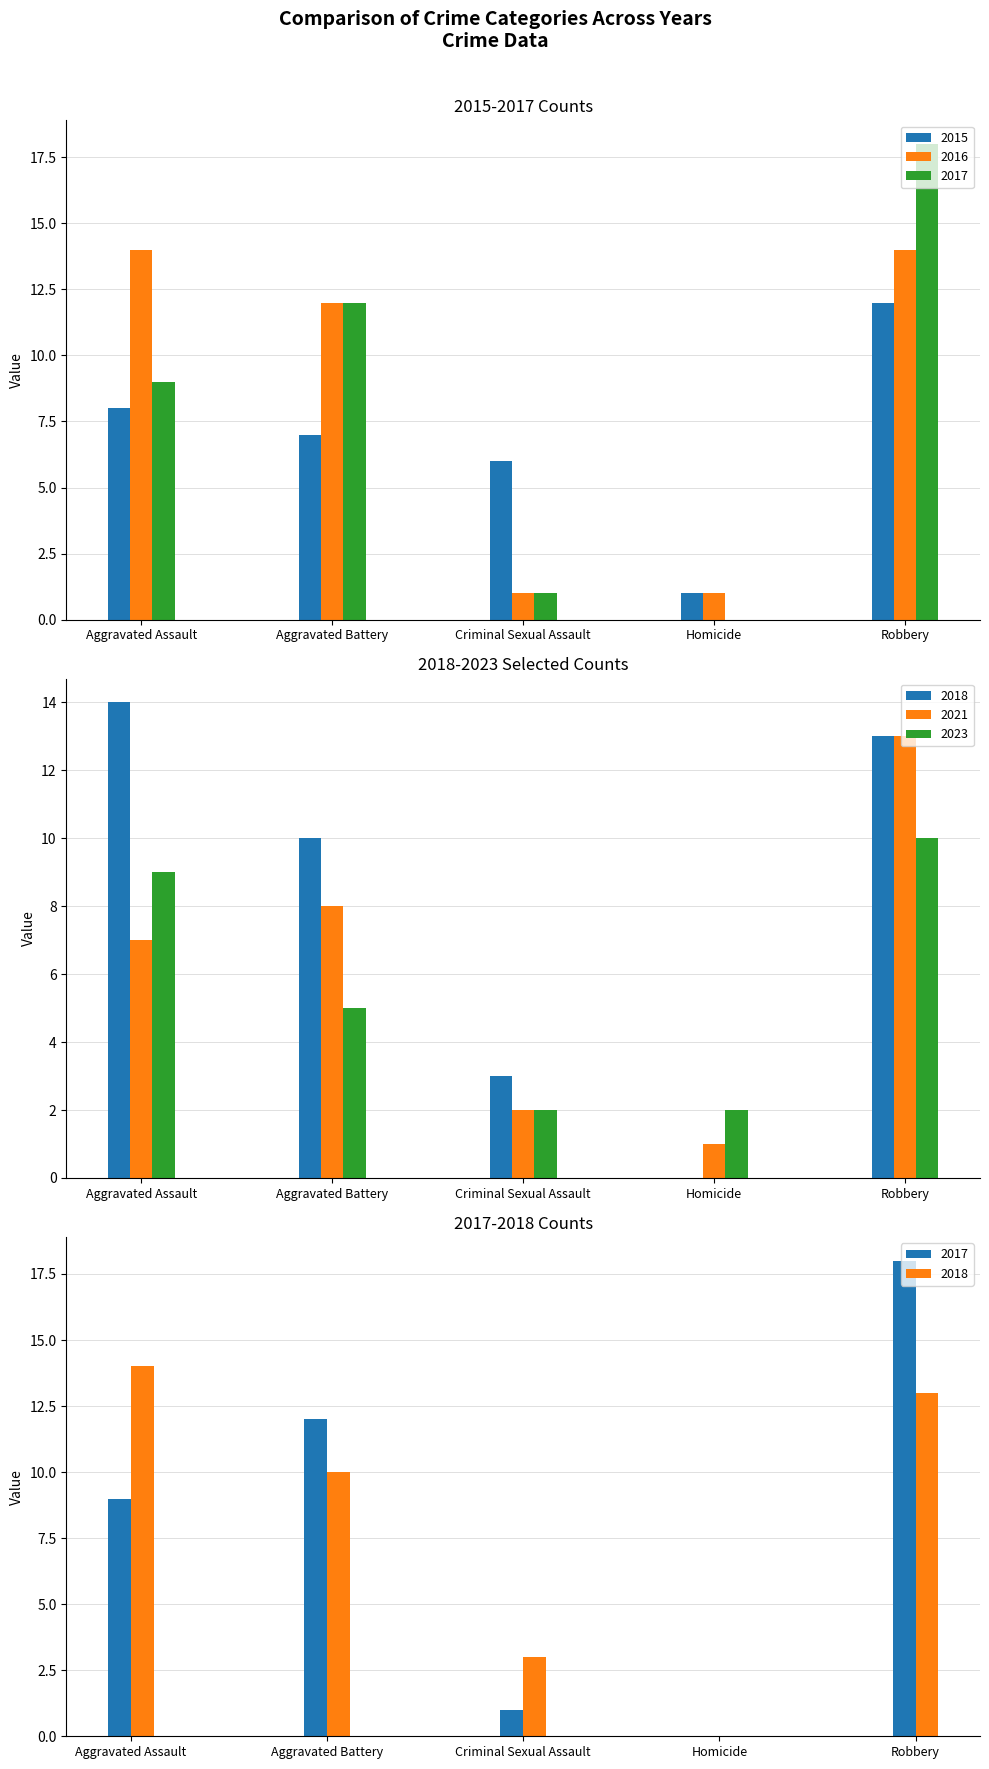

What is the spread (max minus min) of values at Criminal Sexual Assault?

5